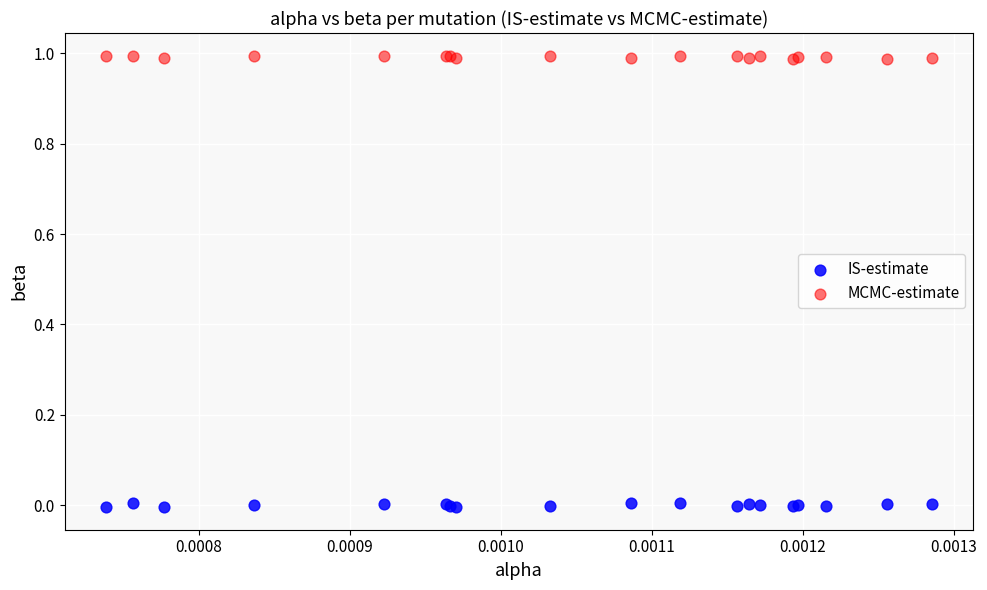

What are all the series names shown in the legend?

IS-estimate, MCMC-estimate